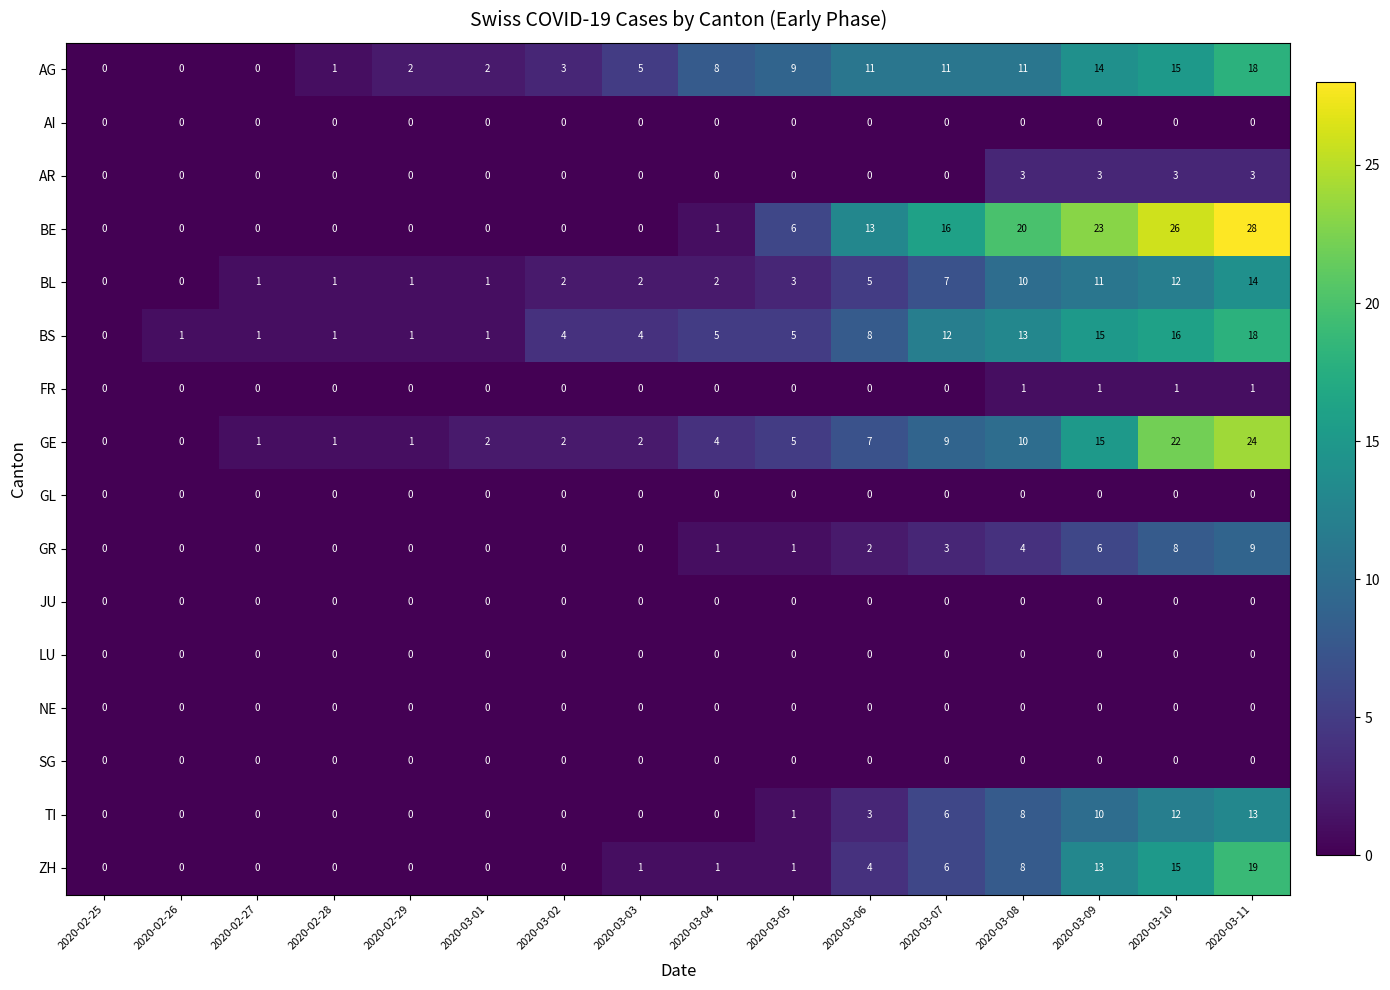

At which label is TI closest to 6?

2020-03-07